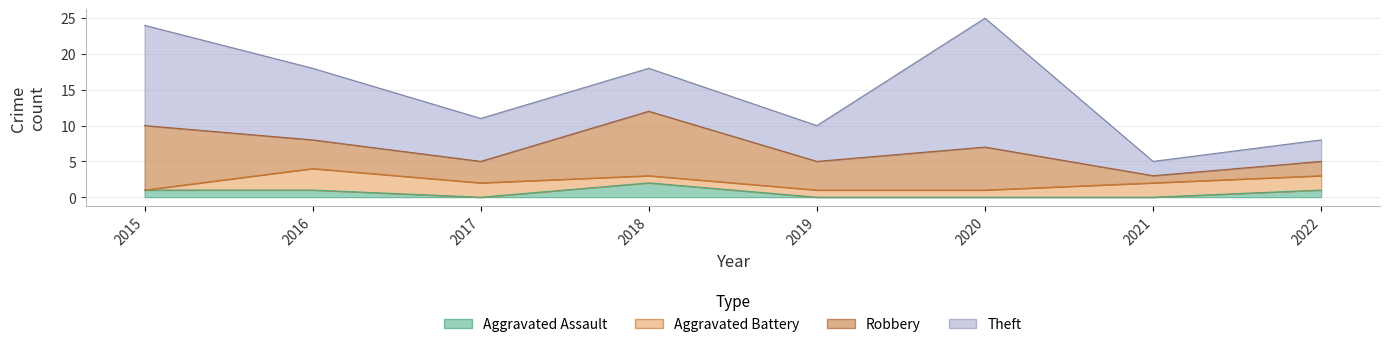

How many lines are shown in the chart?

4